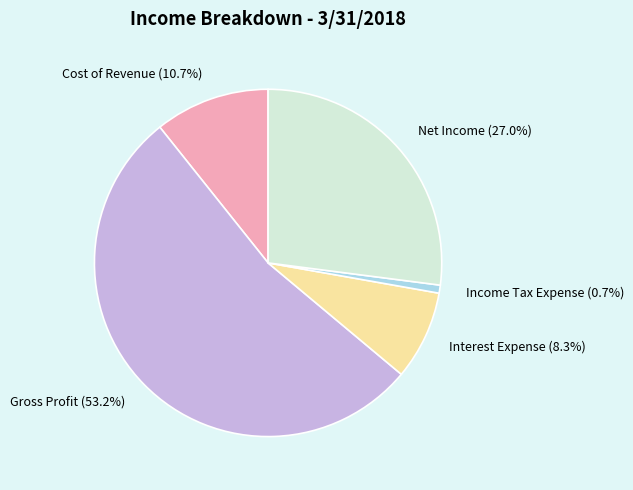

What portion of the pie excludes Net Income (27.0%)?

73.0%